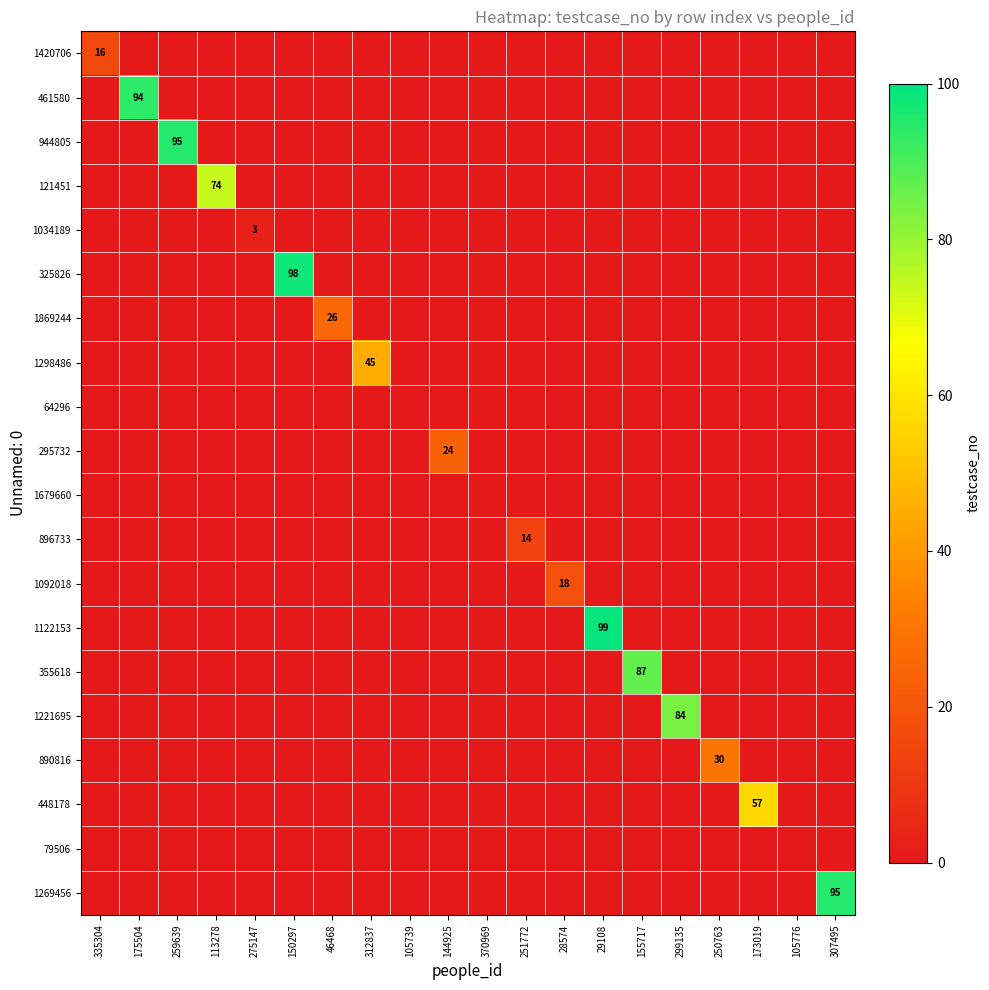

Which series has the largest total across all categories?

1122153